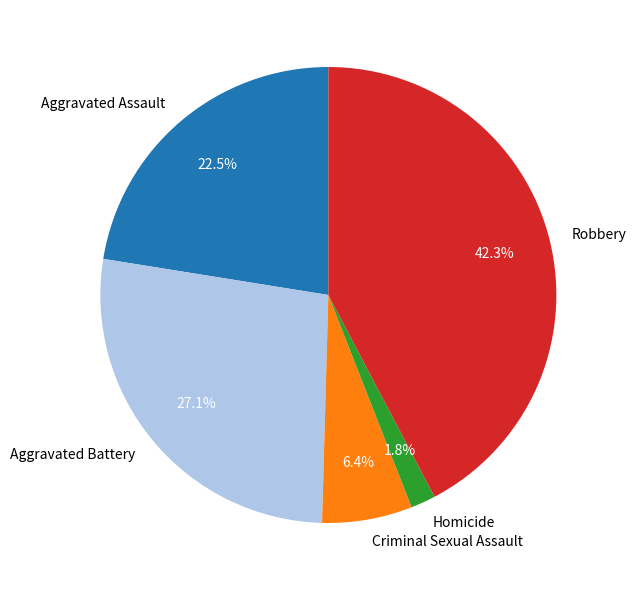

Is there a majority slice in this chart?

No